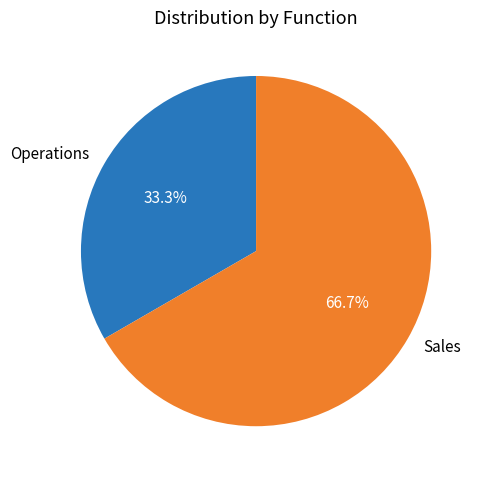

Which has a higher value, Operations or Sales?

Sales